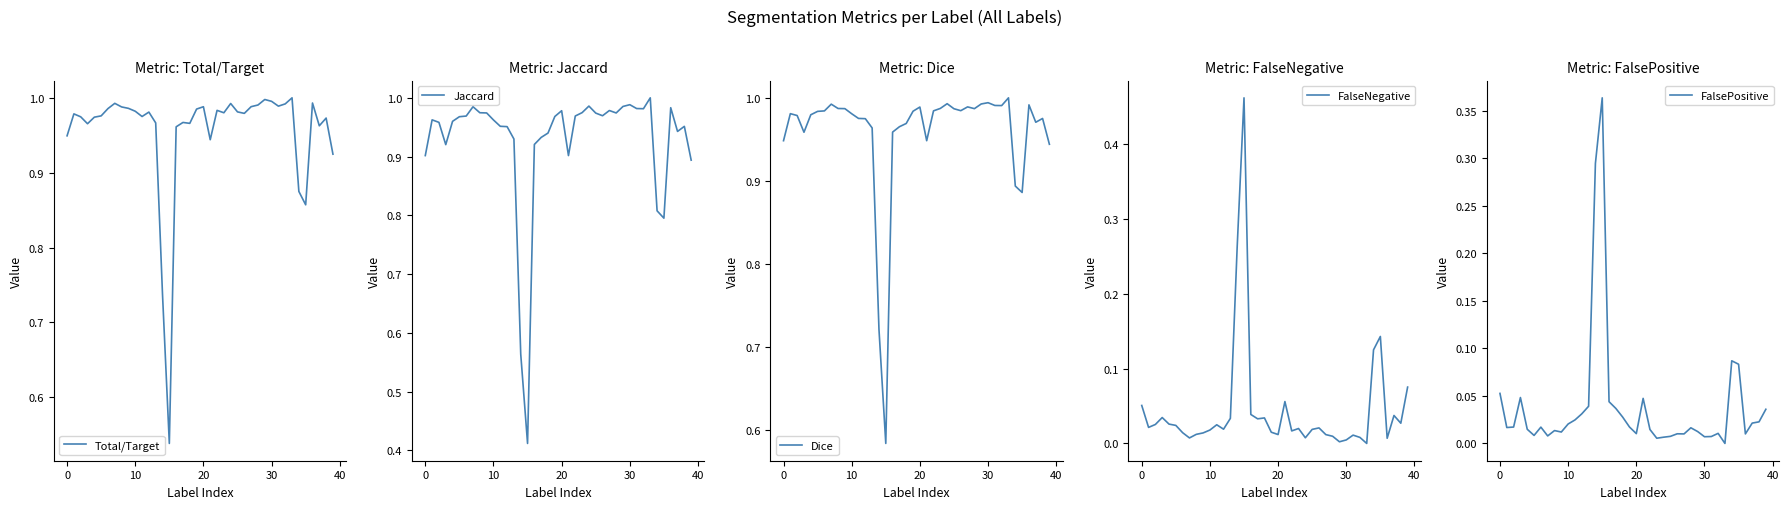

Reading left to right, extract all data points from this chart.

Total/Target: 0.9	1.0	1.0	1.0	1.0	1.0	1.0	1.0	1.0	1.0	1.0	1.0	1.0	1.0	0.7	0.5	1.0	1.0	1.0	1.0	1.0	0.9	1.0	1.0	1.0	1.0	1.0	1.0	1.0	1.0	1.0	1.0	1.0	1.0	0.9	0.9	1.0	1.0	1.0	0.9
Jaccard: 0.9	1.0	1.0	0.9	1.0	1.0	1.0	1.0	1.0	1.0	1.0	1.0	1.0	0.9	0.6	0.4	0.9	0.9	0.9	1.0	1.0	0.9	1.0	1.0	1.0	1.0	1.0	1.0	1.0	1.0	1.0	1.0	1.0	1.0	0.8	0.8	1.0	0.9	1.0	0.9
Dice: 0.9	1.0	1.0	1.0	1.0	1.0	1.0	1.0	1.0	1.0	1.0	1.0	1.0	1.0	0.7	0.6	1.0	1.0	1.0	1.0	1.0	0.9	1.0	1.0	1.0	1.0	1.0	1.0	1.0	1.0	1.0	1.0	1.0	1.0	0.9	0.9	1.0	1.0	1.0	0.9
FalseNegative: 0.1	0.0	0.0	0.0	0.0	0.0	0.0	0.0	0.0	0.0	0.0	0.0	0.0	0.0	0.3	0.5	0.0	0.0	0.0	0.0	0.0	0.1	0.0	0.0	0.0	0.0	0.0	0.0	0.0	0.0	0.0	0.0	0.0	0.0	0.1	0.1	0.0	0.0	0.0	0.1
FalsePositive: 0.1	0.0	0.0	0.0	0.0	0.0	0.0	0.0	0.0	0.0	0.0	0.0	0.0	0.0	0.3	0.4	0.0	0.0	0.0	0.0	0.0	0.0	0.0	0.0	0.0	0.0	0.0	0.0	0.0	0.0	0.0	0.0	0.0	0.0	0.1	0.1	0.0	0.0	0.0	0.0